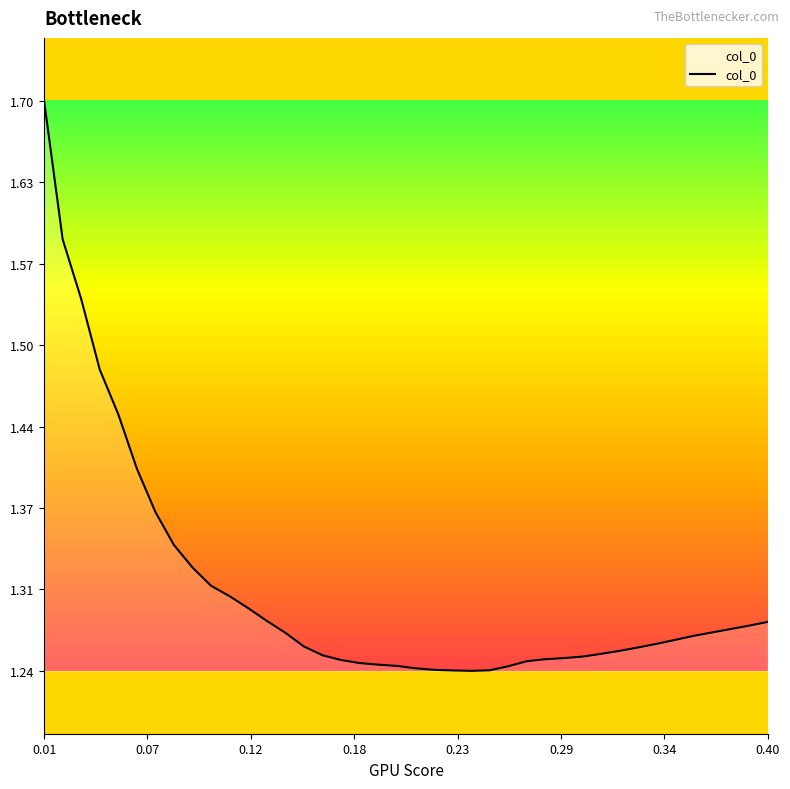

Count the values in the range 1 to 2.

40